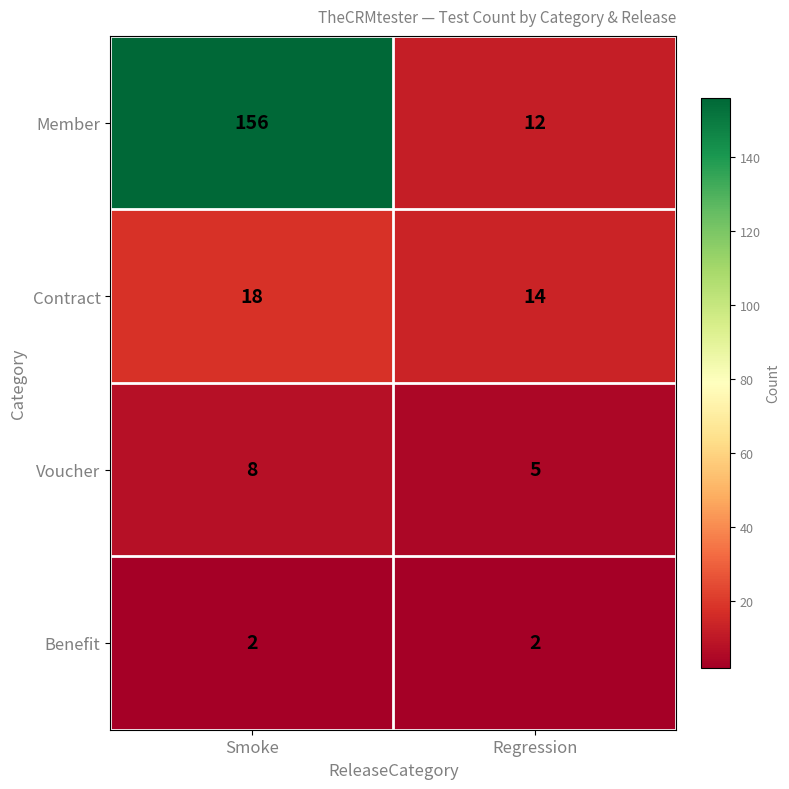

What is the sum of all Benefit values?

4